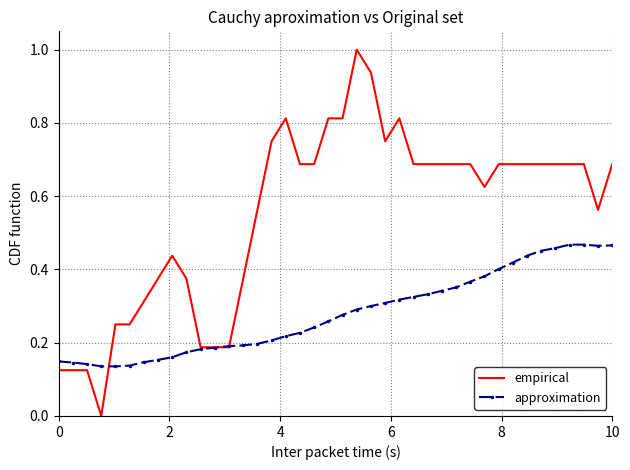

What is the maximum value shown in the chart?

1.0